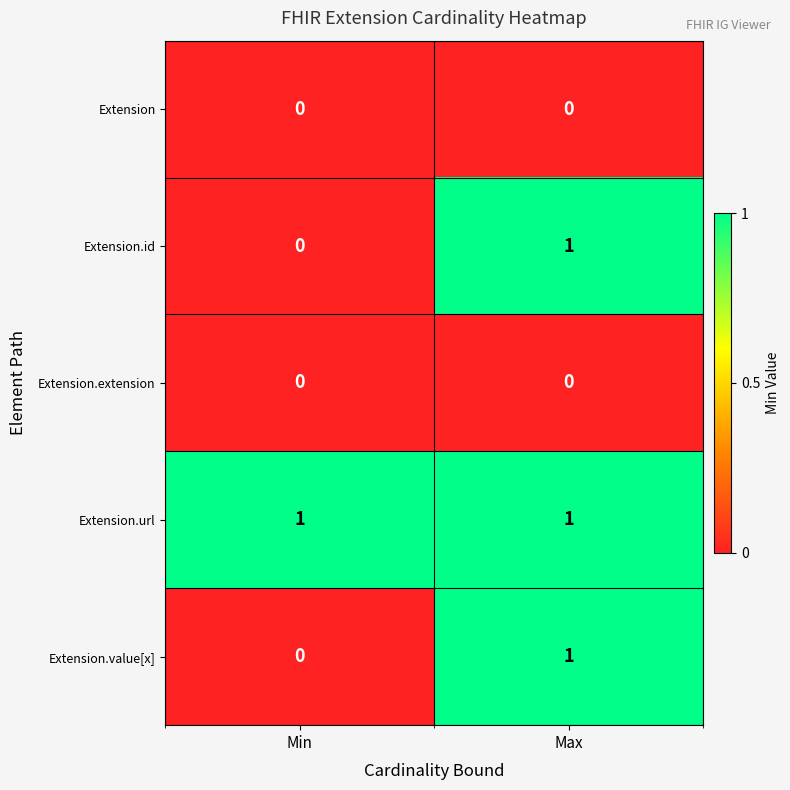

Reading right to left, extract all data points from this chart.

Extension: Max=0	Min=0
Extension.id: Max=1	Min=0
Extension.extension: Max=0	Min=0
Extension.url: Max=1	Min=1
Extension.value[x]: Max=1	Min=0